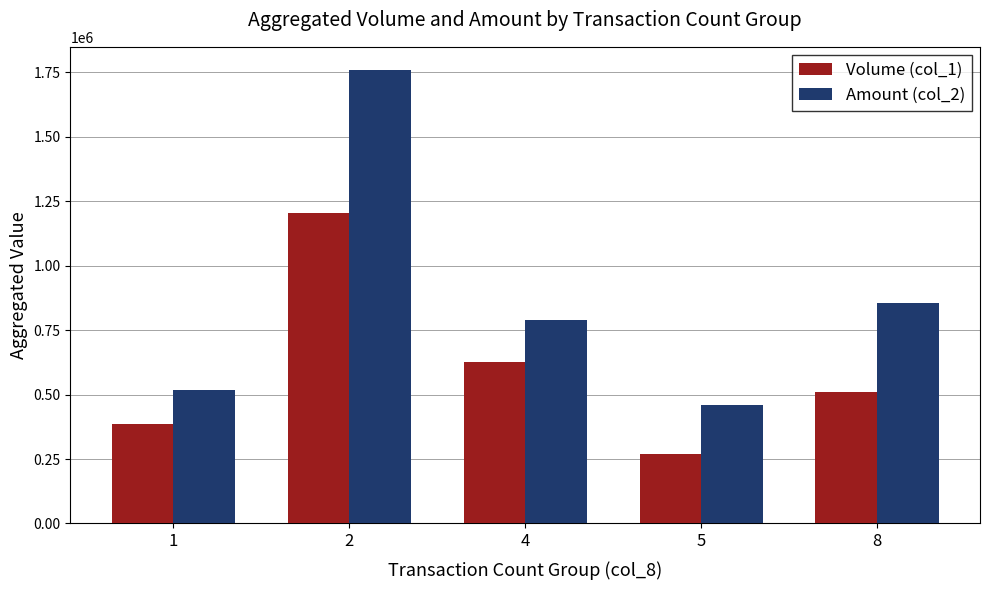

True or false: Amount (col_2) has a value of 515980 at 1.

True